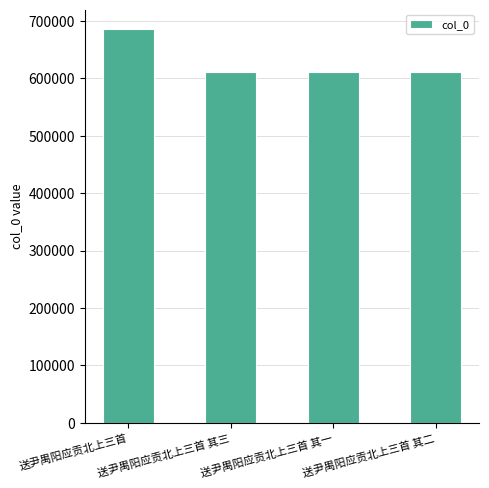

What is the sum of the values at 送尹禺阳应贡北上三首 其二 and 送尹禺阳应贡北上三首 其三?

1223001